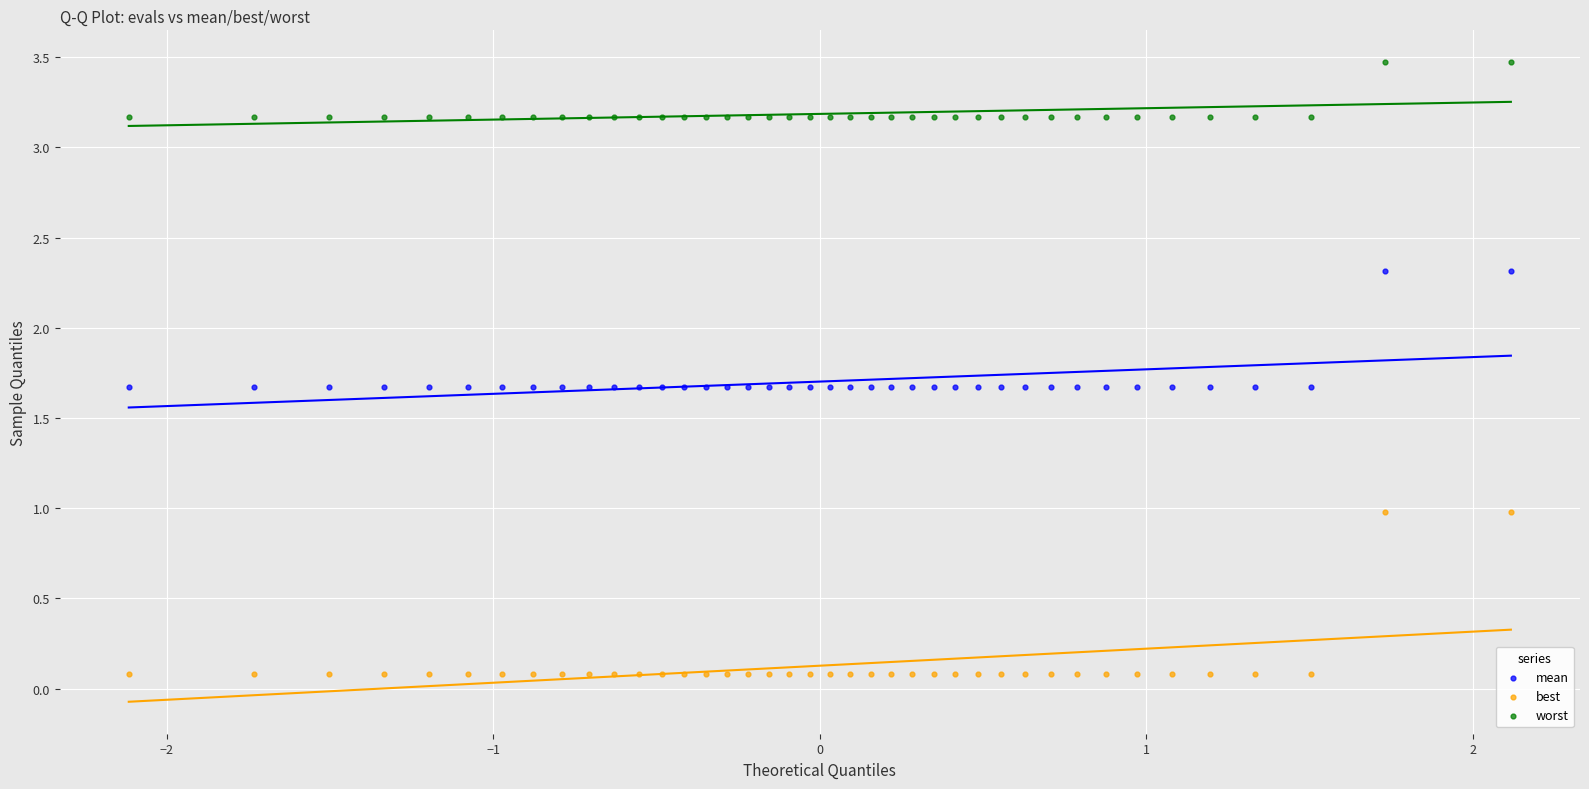

What are all the series names shown in the legend?

mean, best, worst